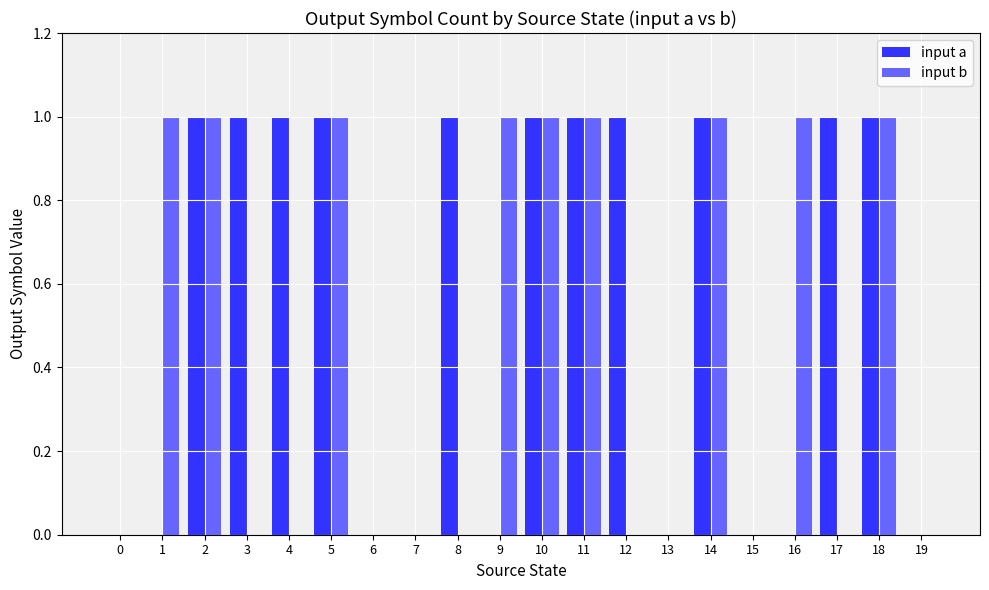

Is the value of input b at 2 greater than the value of input a at 0?

Yes